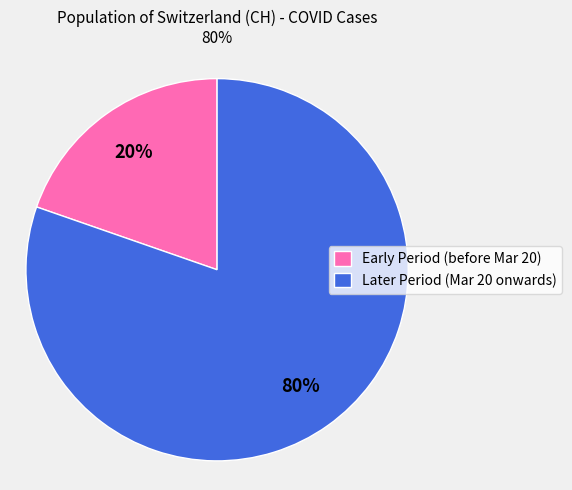

Rank the categories by value from highest to lowest.

Later Period (Mar 20 onwards), Early Period (before Mar 20)